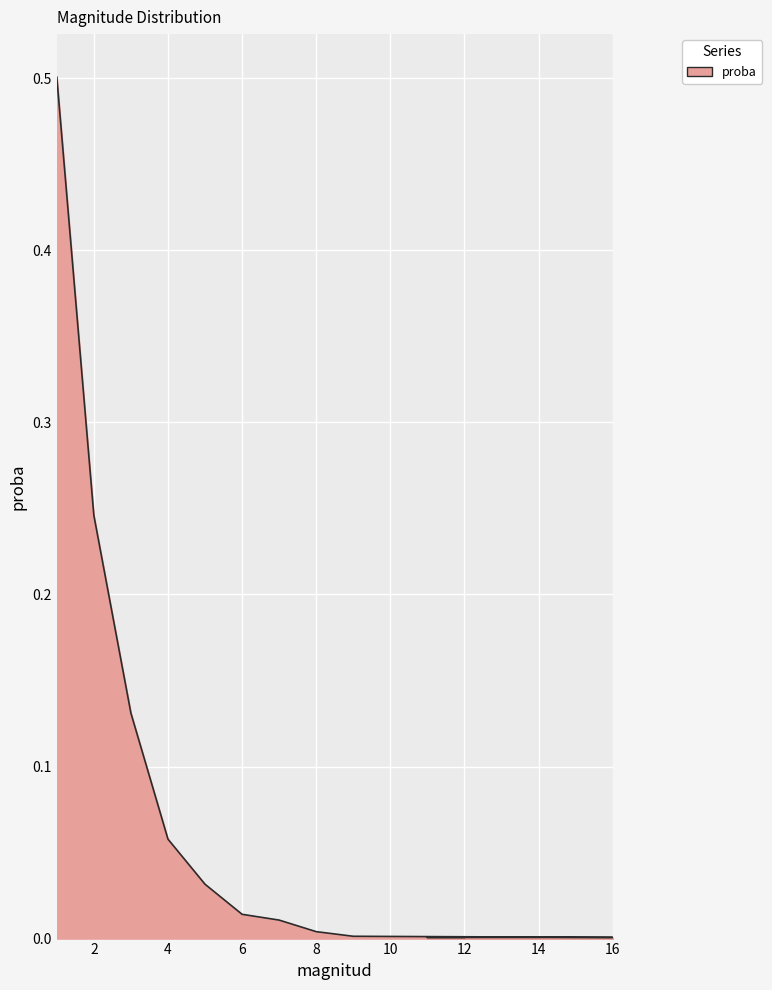

Is it true that the value at 6 is 0.0?

True